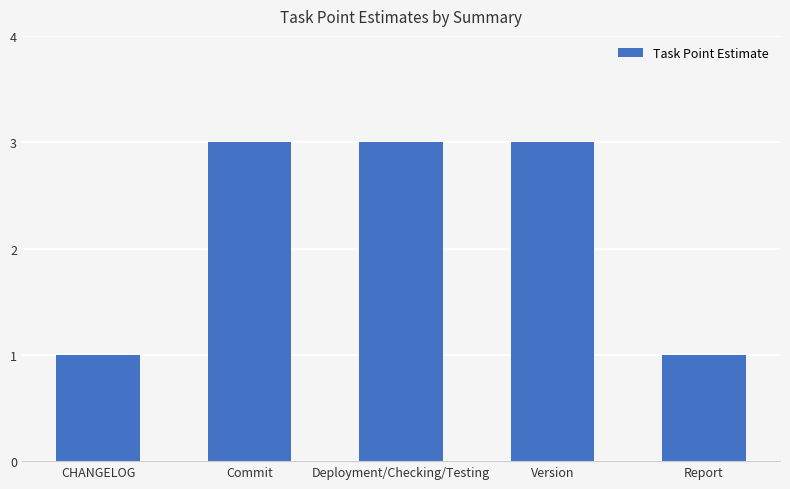

Reading right to left, transcribe all the data shown in this chart.

1	3	3	3	1